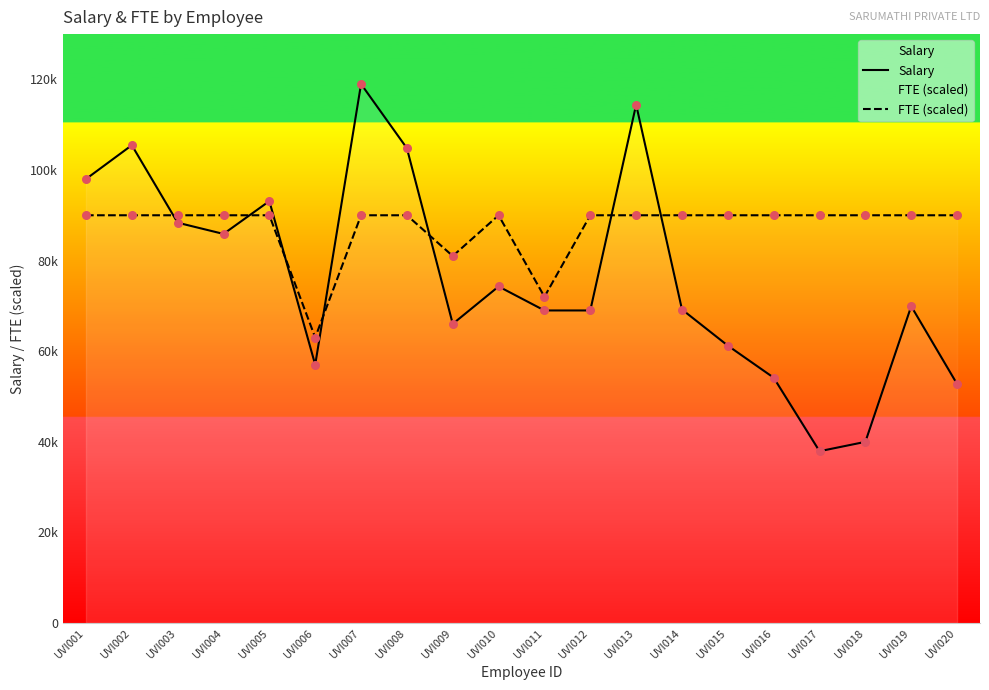

Which series has the largest total across all categories?

FTE (scaled)